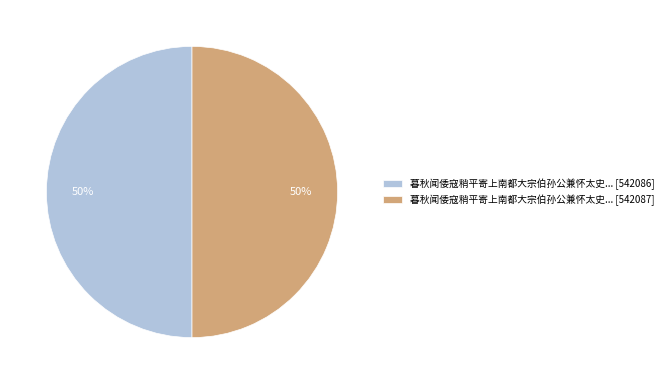

To the nearest percent, what is the combined percentage of 暮秋闻倭寇稍平寄上南都大宗伯孙公兼怀太史... [542087] and 暮秋闻倭寇稍平寄上南都大宗伯孙公兼怀太史... [542086]?

100%